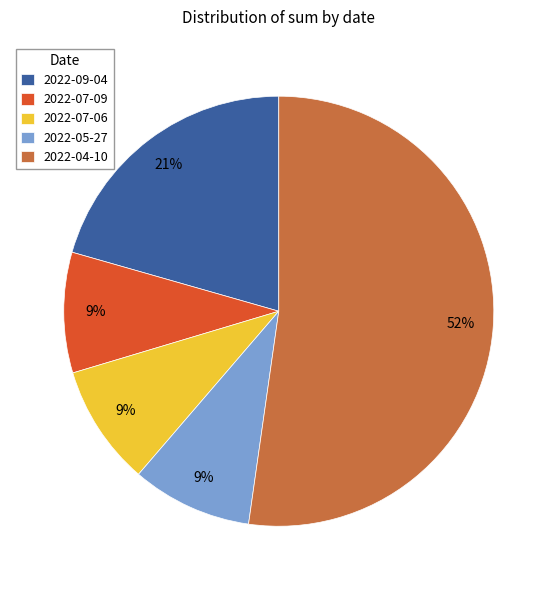

Which category accounts for the majority?

2022-04-10